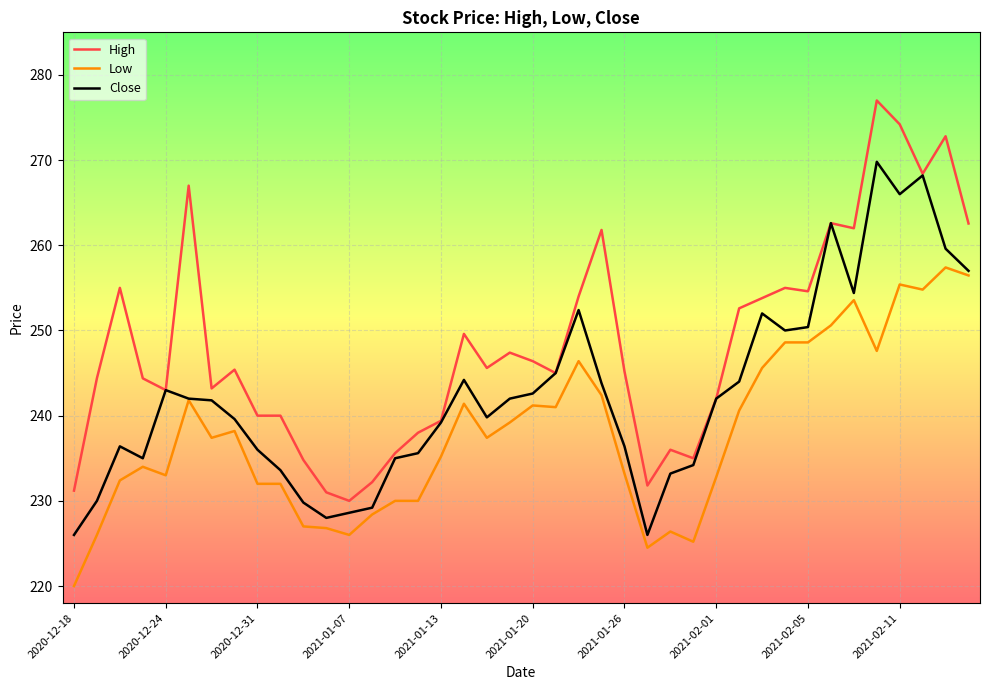

Is this an area chart (filled region under the line)?

No